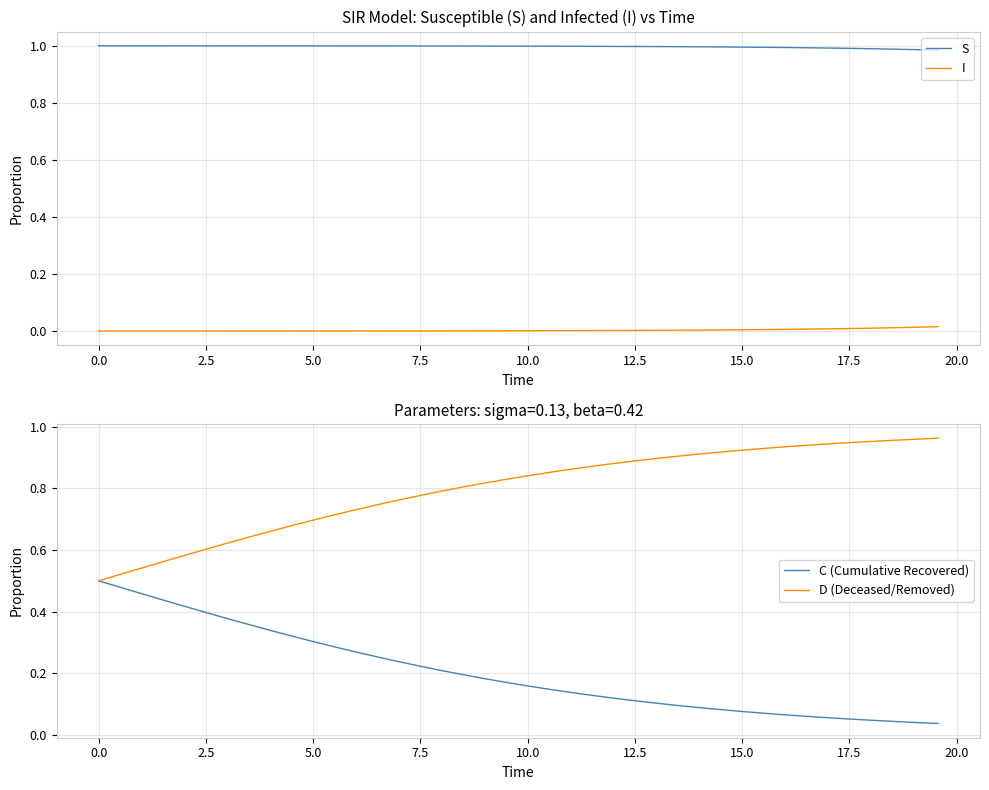

What is the value of the D (Deceased/Removed) point at the 38th from the left?

1.0